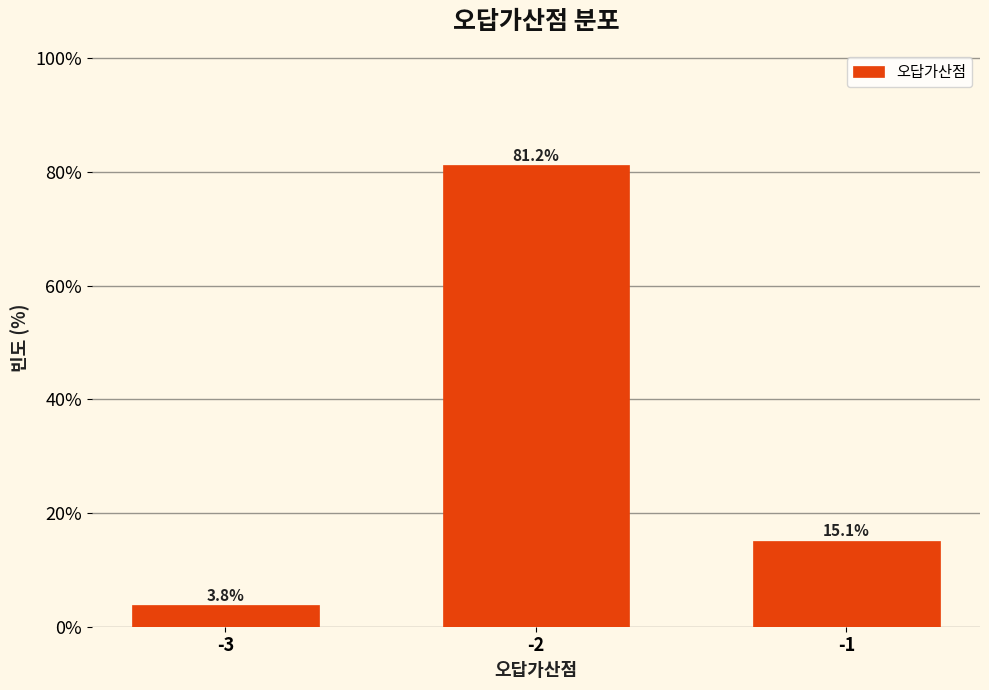

Reading left to right, list all the values displayed in this chart.

-3=3.8	-2=81.2	-1=15.1